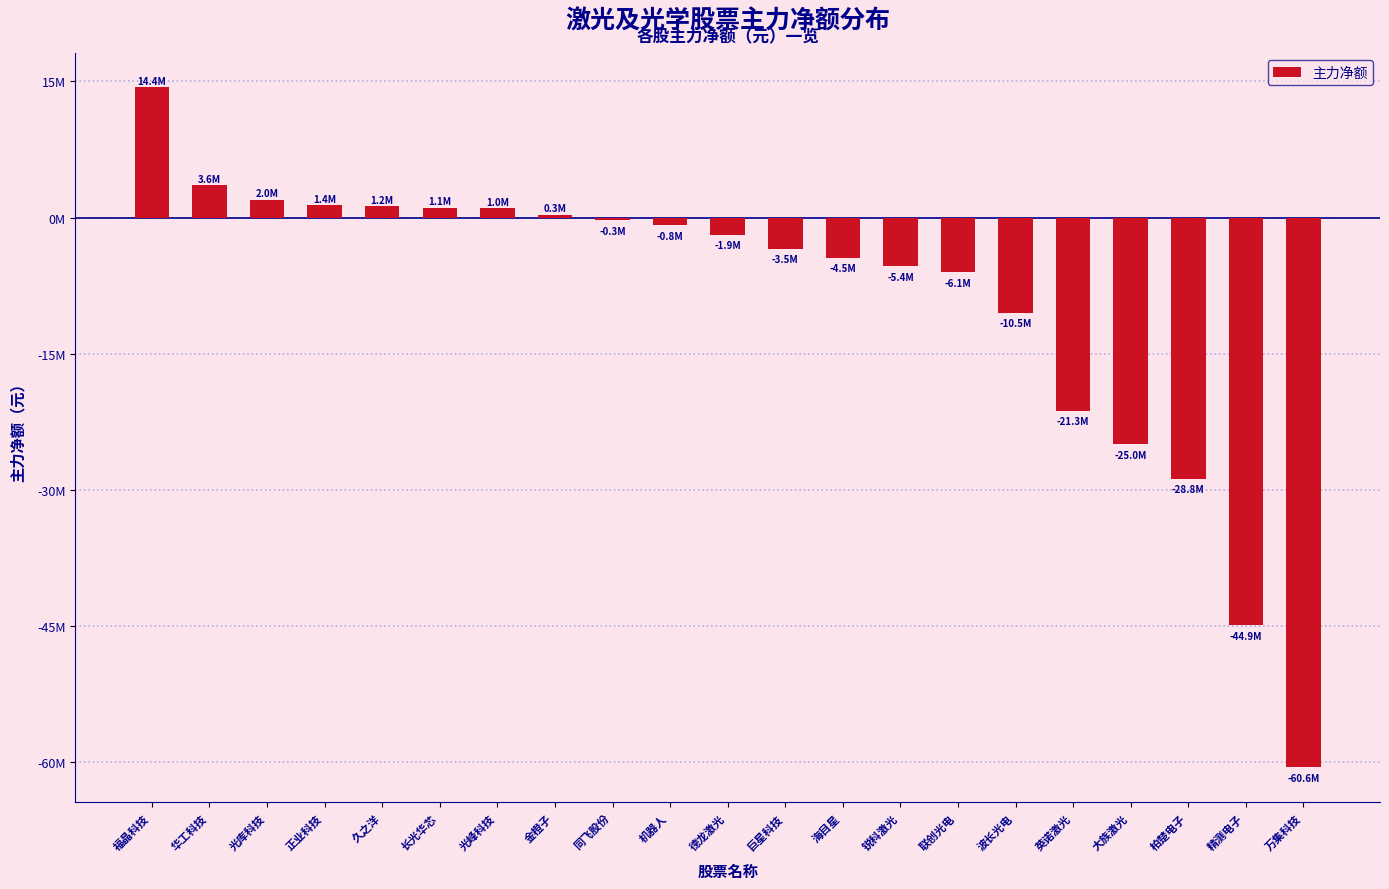

At which label is the value closest to -23103095?

英诺激光